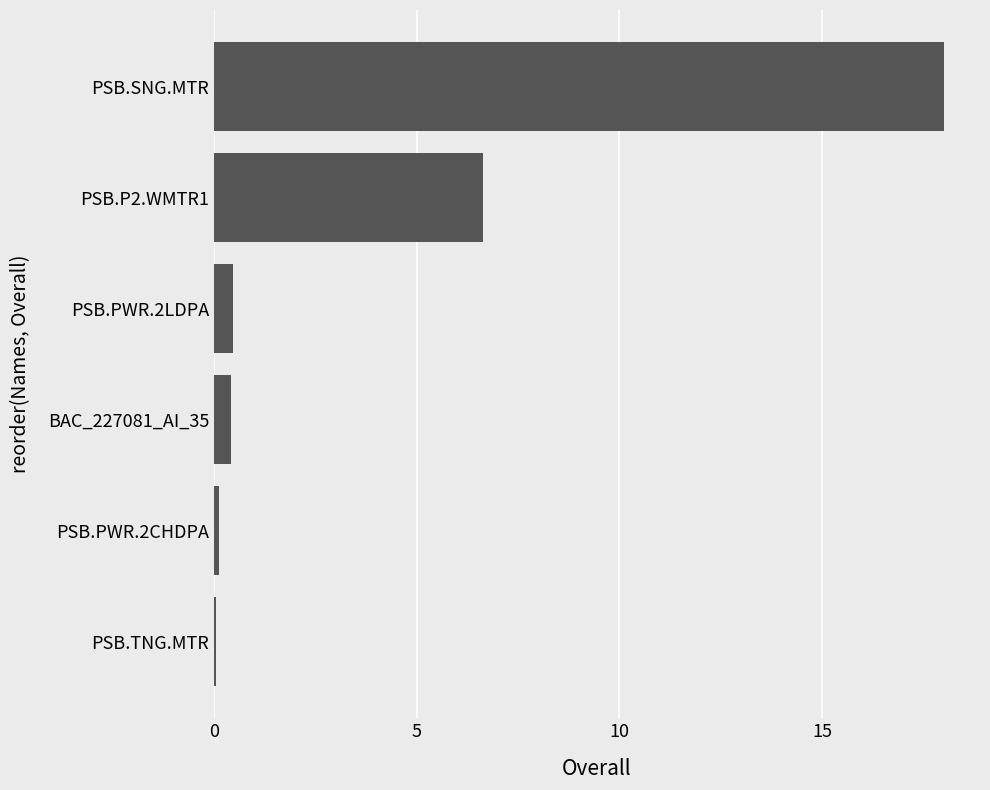

What is the greatest value displayed?

18.0